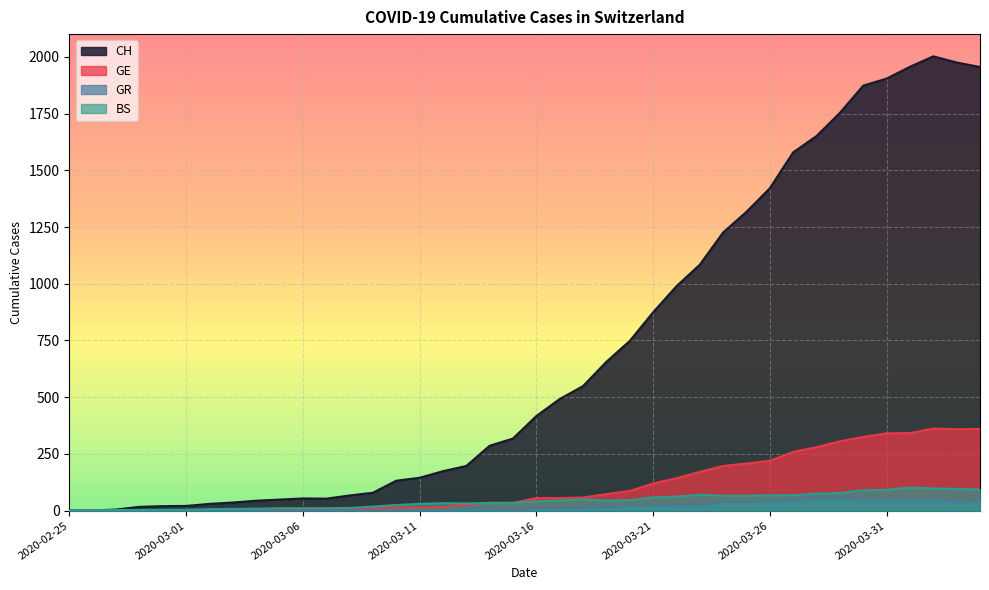

True or false: GR has a value of 0 at 2020-03-12.

True